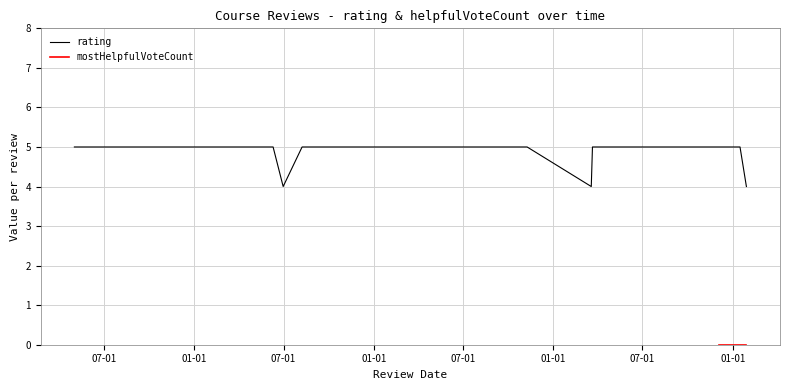

What is the difference between the highest and lowest values at 7?

5